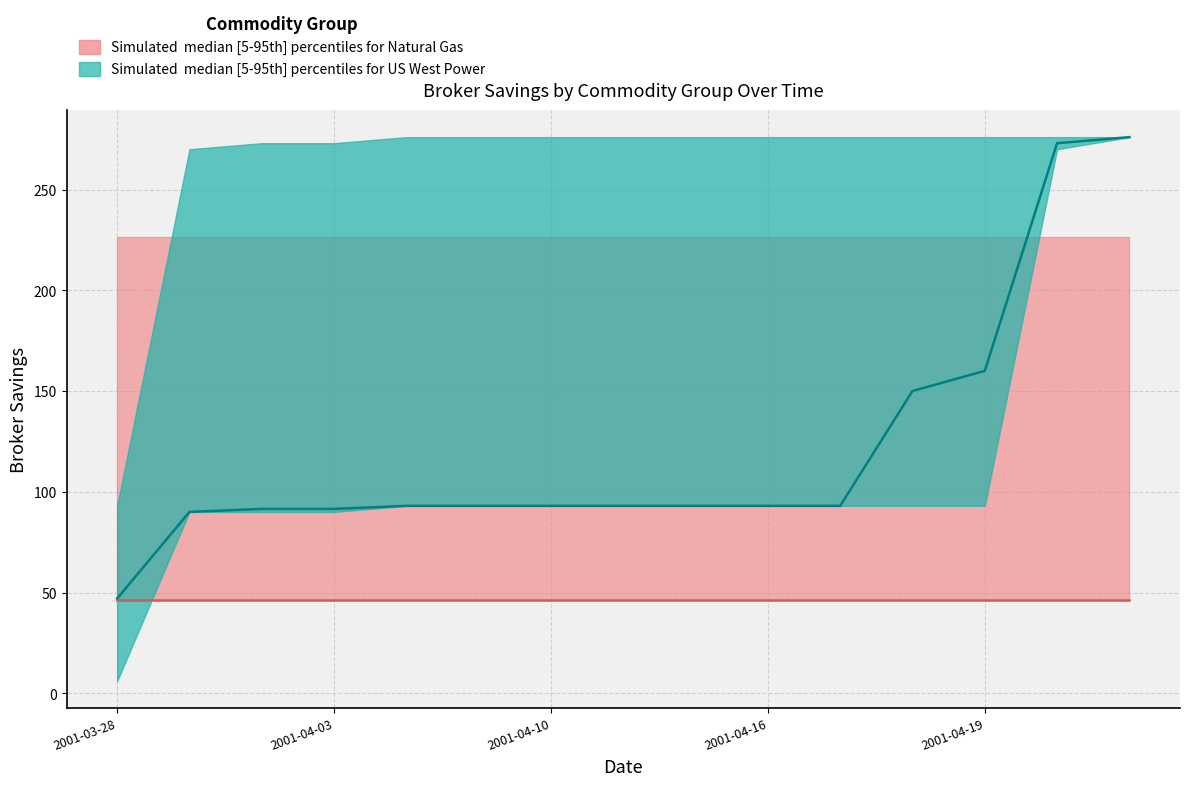

Is this an area chart (filled region under the line)?

No